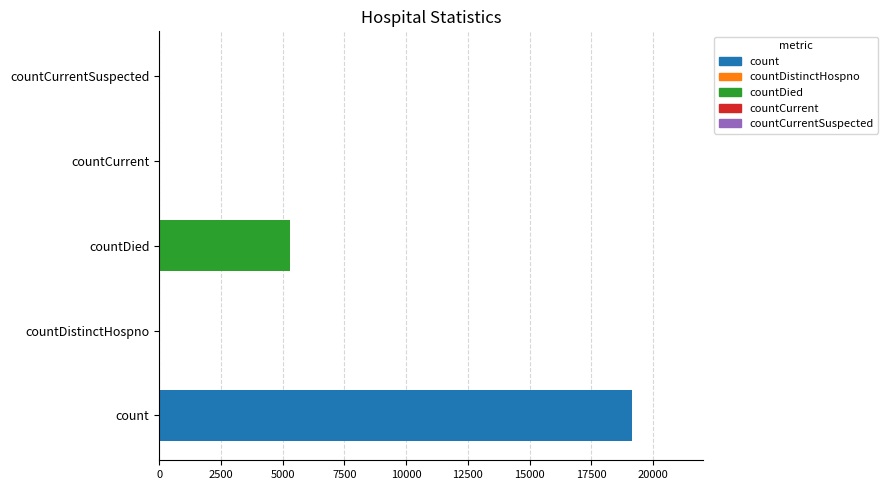

What is the maximum value shown in the chart?

19153